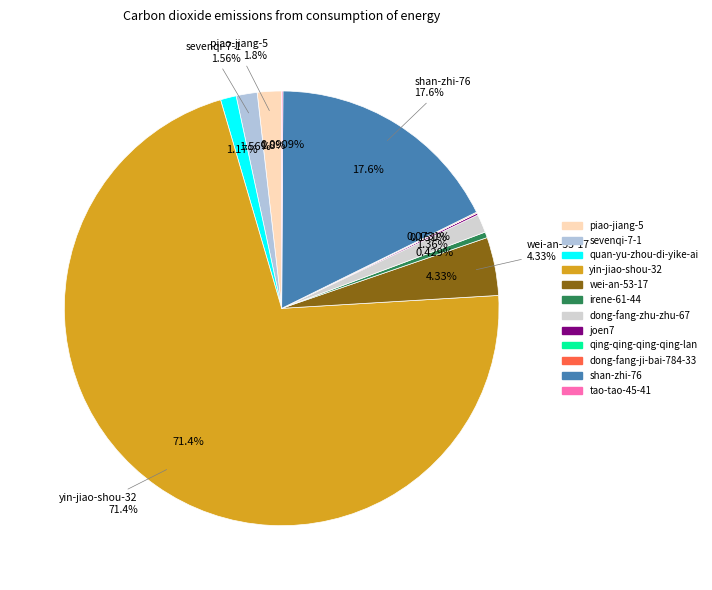

What percentage do shan-zhi-76 and quan-yu-zhou-di-yike-ai together represent?

18.8%